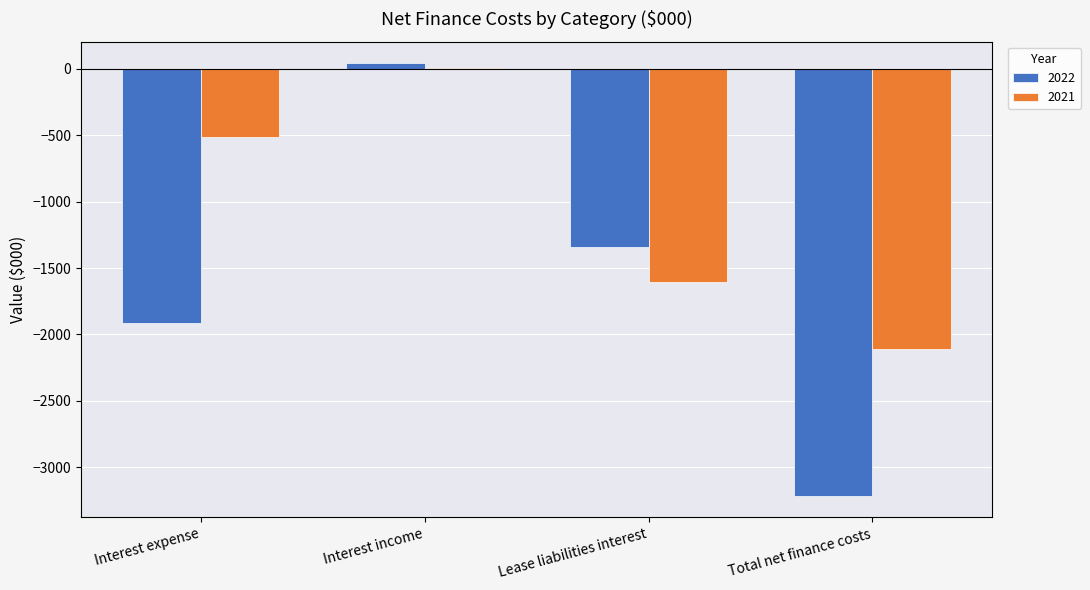

Which category has the highest value across all series?

Interest income